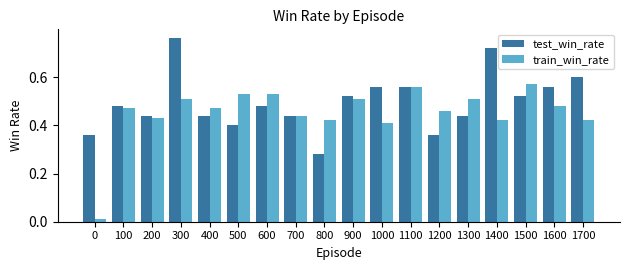

Which series has the widest spread of values?

train_win_rate